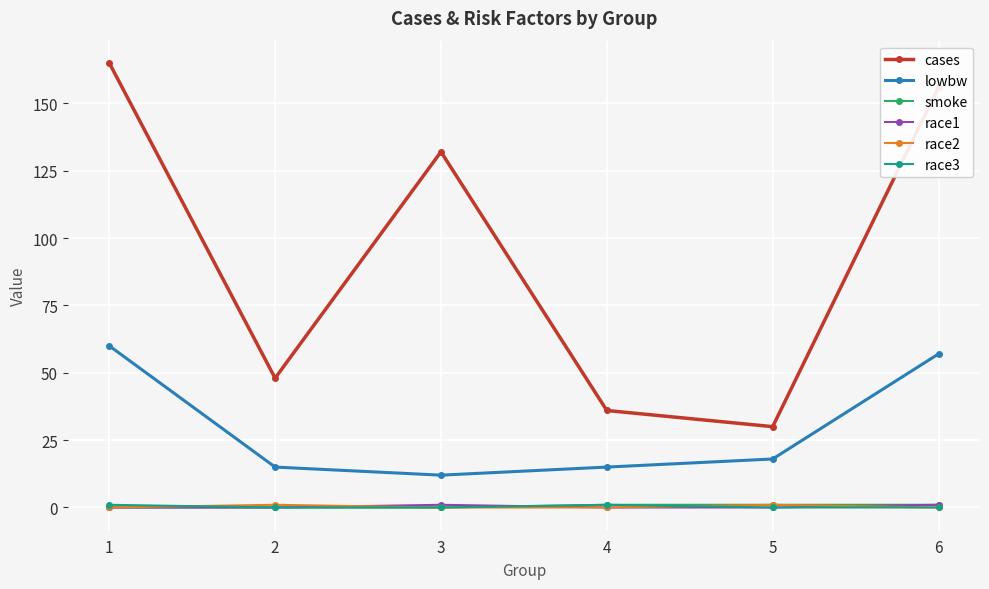

What is the difference between the maximum and second lowest values in the lowbw series?

45